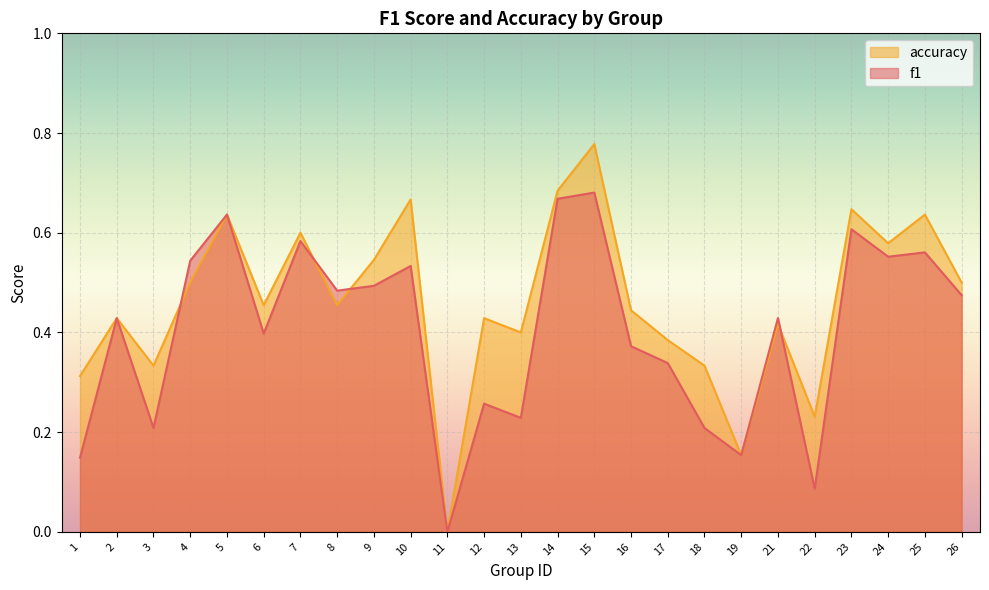

True or false: accuracy has a value of 0.6 at 25.

True